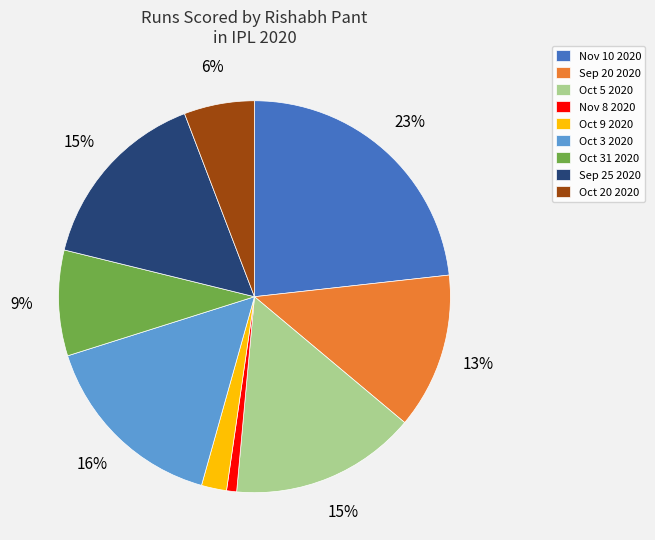

Approximately how many times larger is the value at Oct 31 2020 compared to Oct 5 2020?

0.6